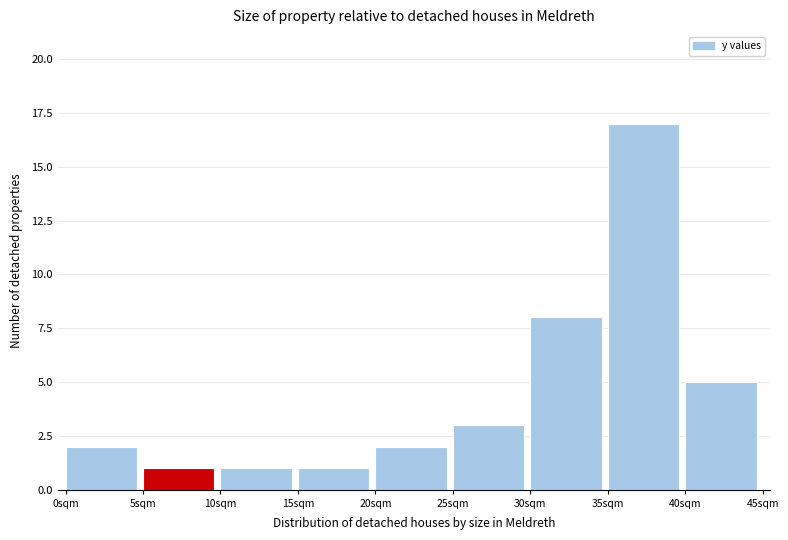

Which range on the x-axis has the tallest bar?

35 to 40